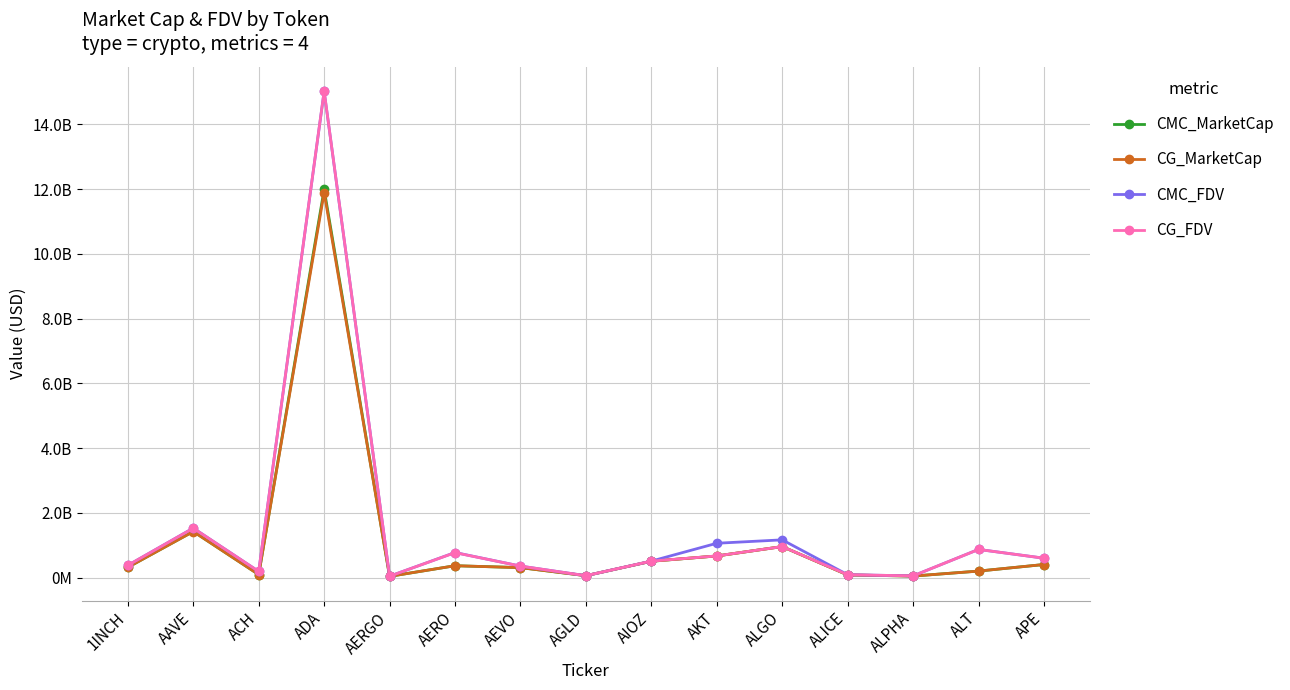

Which series ends up on top after the final intersection of CG_MarketCap and CMC_FDV?

CMC_FDV